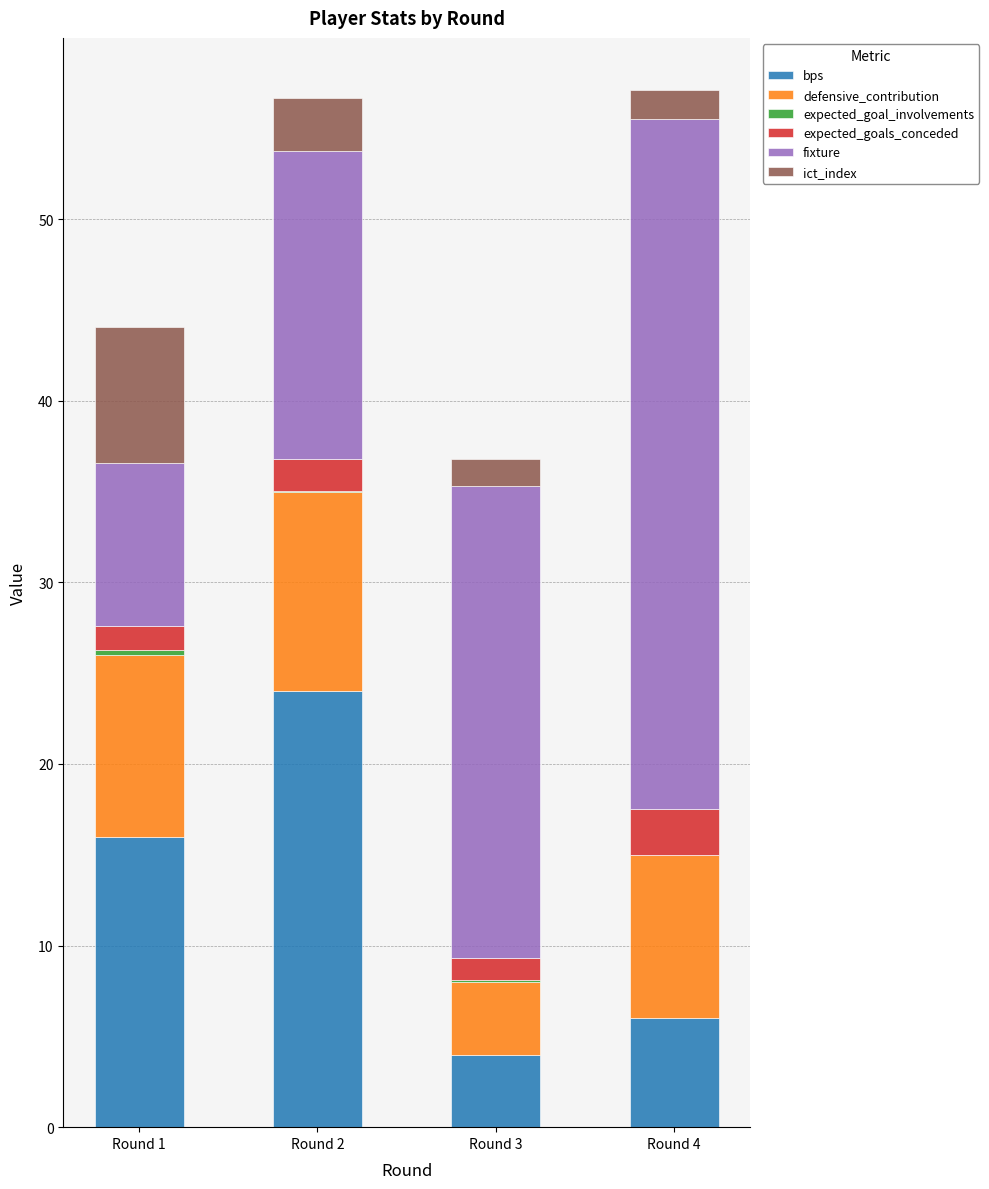

Is it true that bps equals 5.4 at Round 2?

False